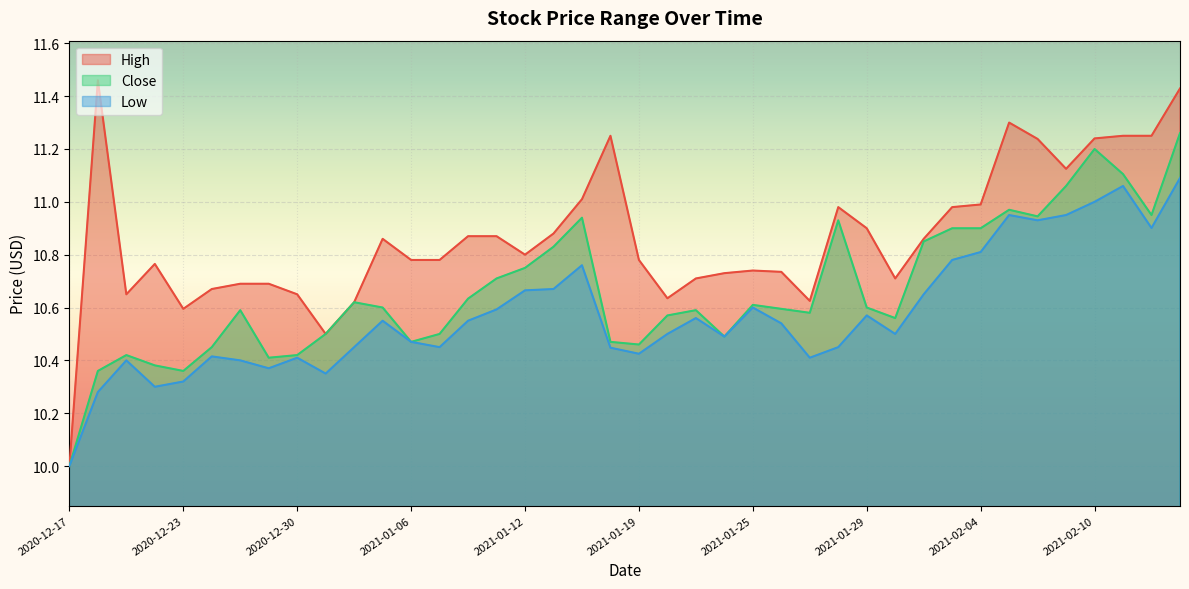

Reading left to right, transcribe all the data shown in this chart.

High: 10.0	11.5	10.7	10.8	10.6	10.7	10.7	10.7	10.7	10.5	10.6	10.9	10.8	10.8	10.9	10.9	10.8	10.9	11.0	11.2	10.8	10.6	10.7	10.7	10.7	10.7	10.6	11.0	10.9	10.7	10.9	11.0	11.0	11.3	11.2	11.1	11.2	11.2	11.2	11.4
Close: 10.0	10.4	10.4	10.4	10.4	10.4	10.6	10.4	10.4	10.5	10.6	10.6	10.5	10.5	10.6	10.7	10.8	10.8	10.9	10.5	10.5	10.6	10.6	10.5	10.6	10.6	10.6	10.9	10.6	10.6	10.8	10.9	10.9	11.0	10.9	11.1	11.2	11.1	10.9	11.3
Low: 10.0	10.3	10.4	10.3	10.3	10.4	10.4	10.4	10.4	10.3	10.4	10.6	10.5	10.4	10.6	10.6	10.7	10.7	10.8	10.4	10.4	10.5	10.6	10.5	10.6	10.5	10.4	10.4	10.6	10.5	10.7	10.8	10.8	10.9	10.9	10.9	11.0	11.1	10.9	11.1